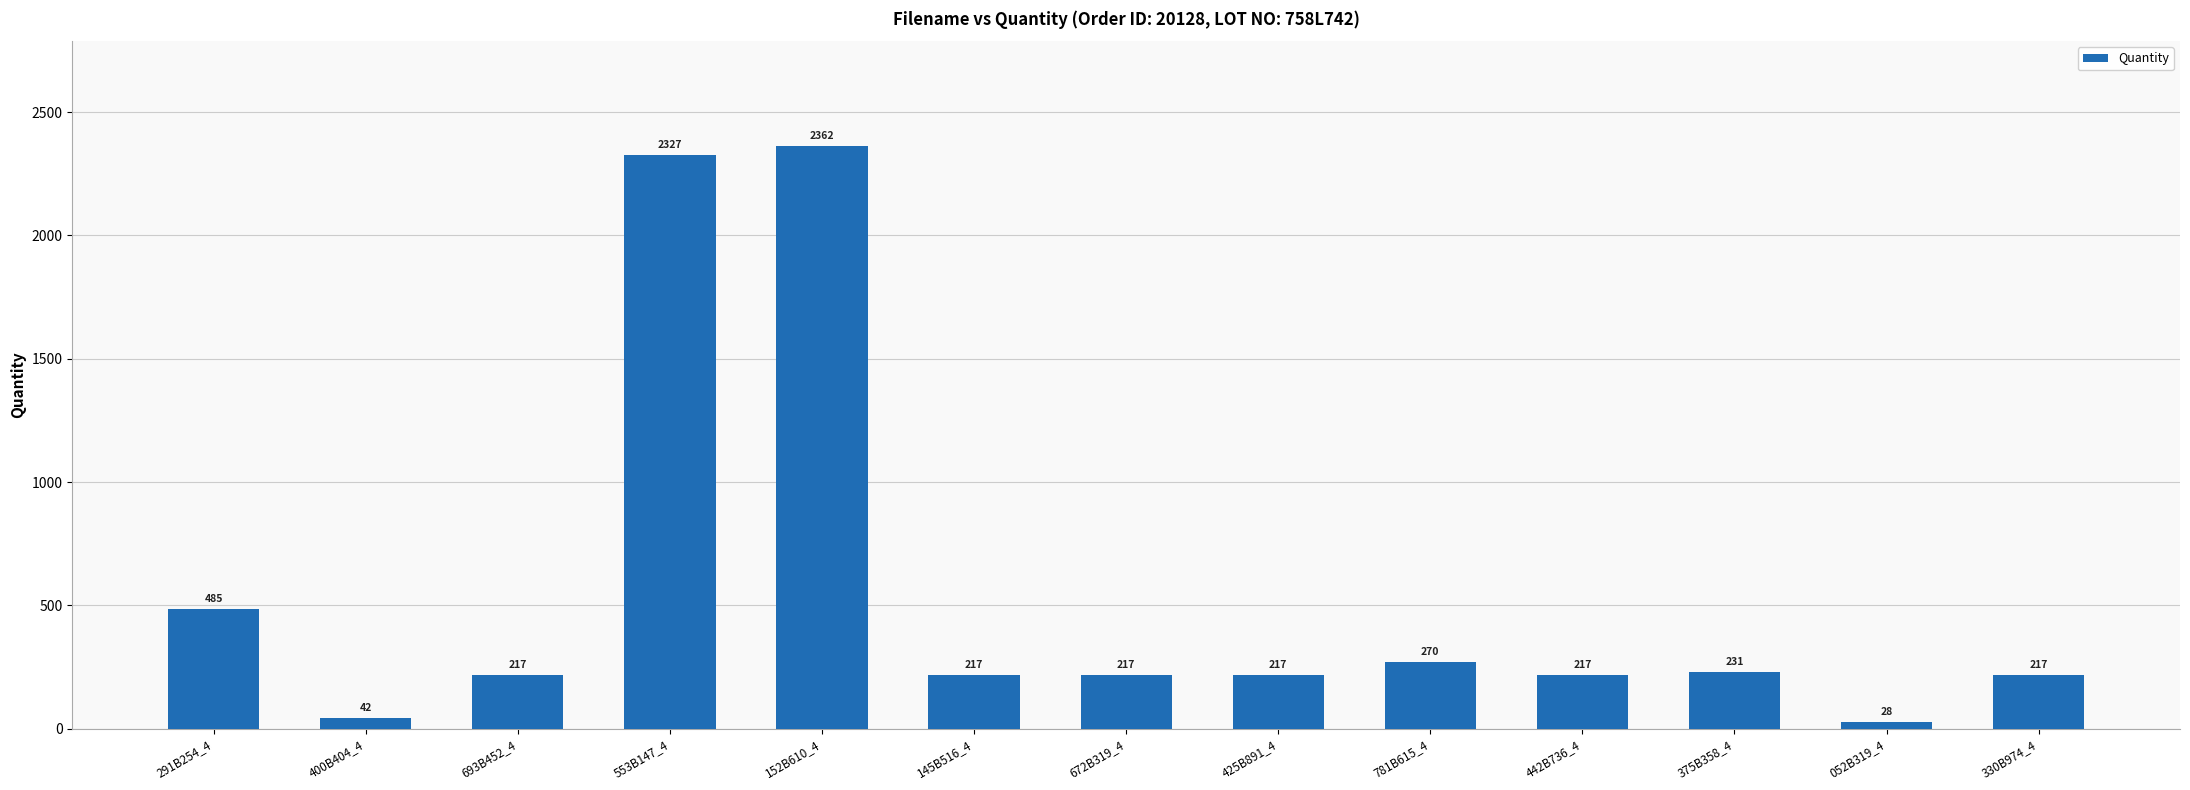

What is the difference between the second highest and second lowest values?

2285